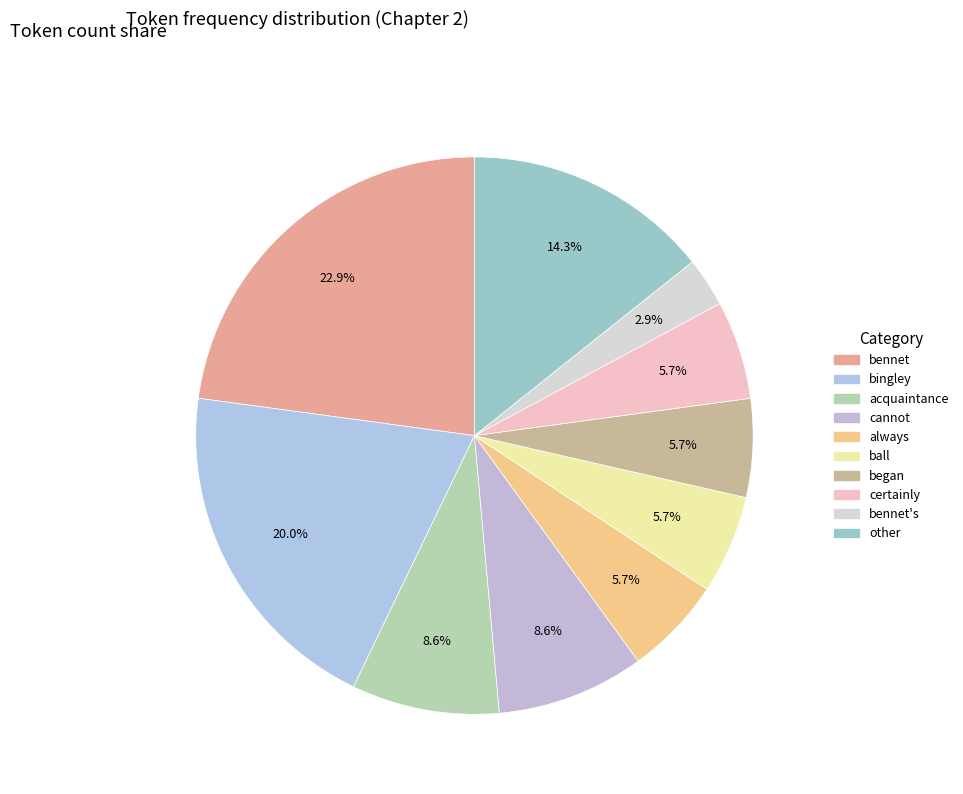

How many segments does this pie chart have?

10